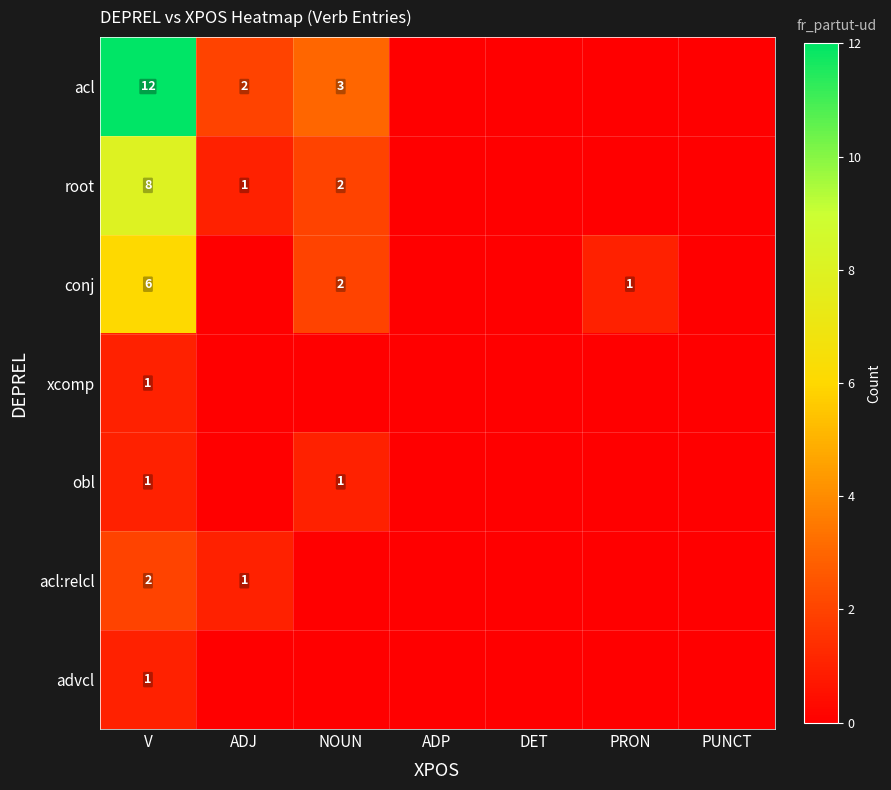

True or false: root has a value of 5 at V.

False